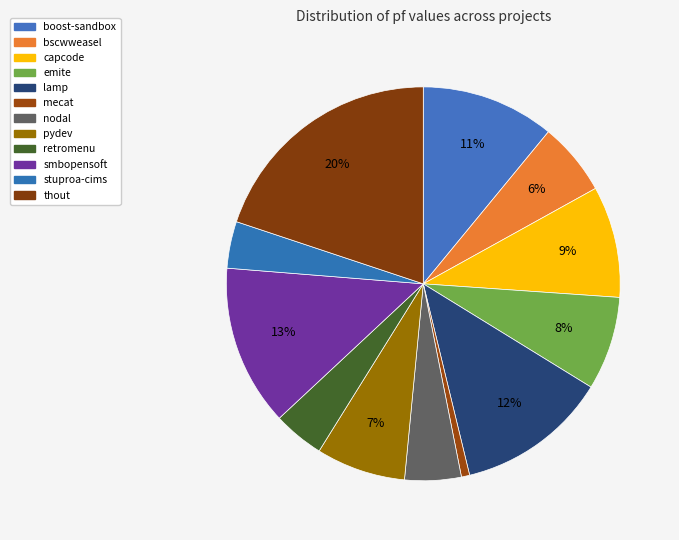

Rank the categories by value from highest to lowest.

thout.csv, smbopensoft.csv, lamp.csv, boost-sandbox.csv, capcode.csv, emite.csv, pydev.csv, bscwweasel.csv, nodal.csv, retromenu.csv, stuproa-cims.csv, mecat.csv